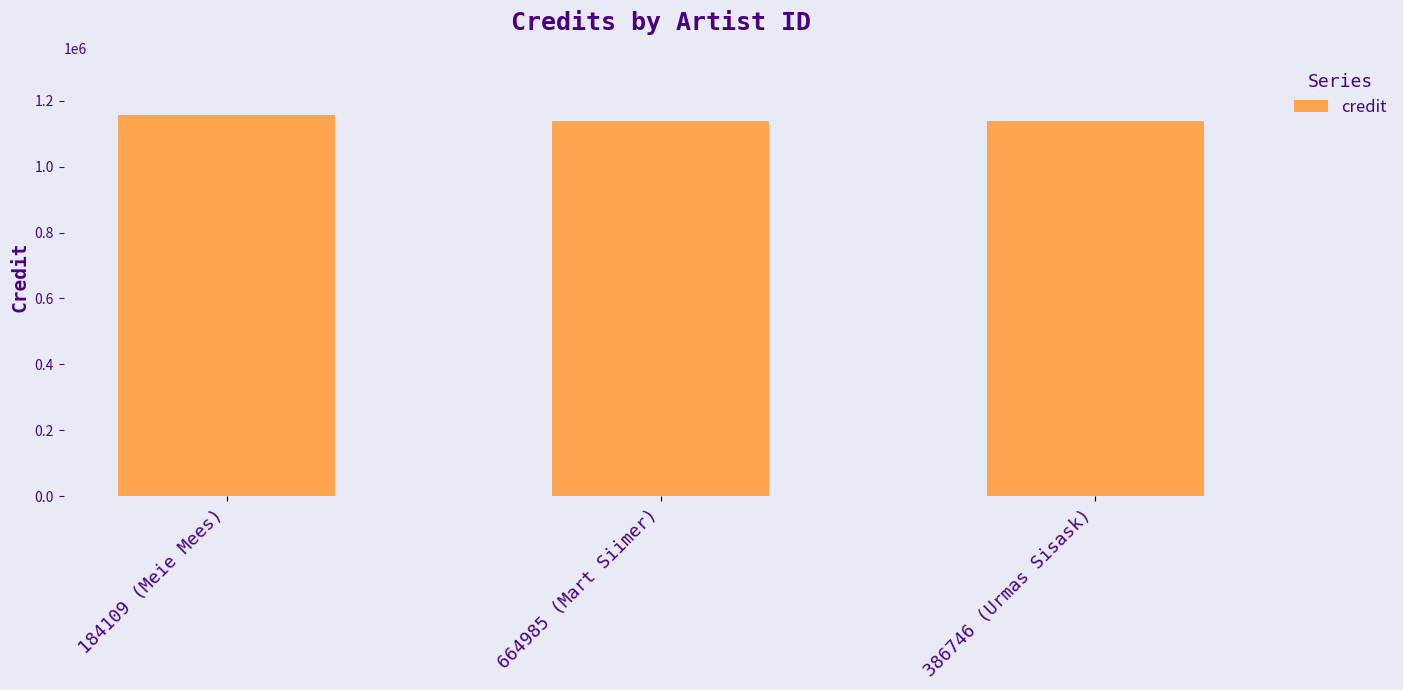

What is the label of the 3rd bar from the left?

386746 (Urmas Sisask)